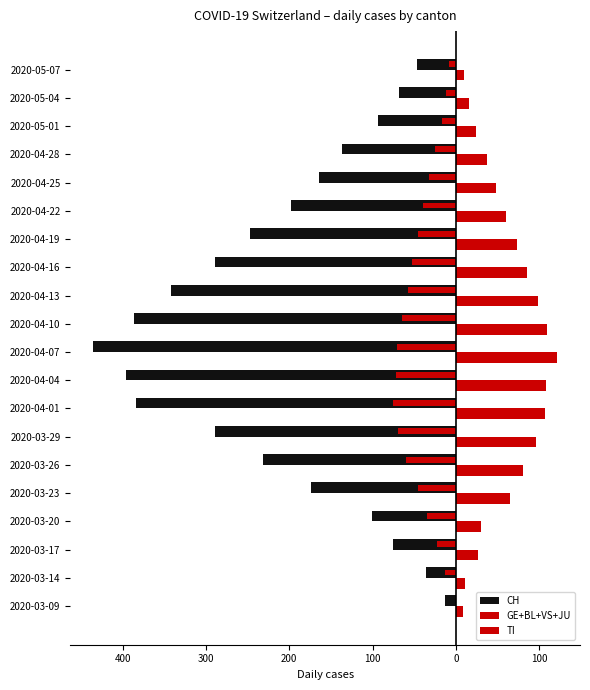

How many series are shown in this chart?

3